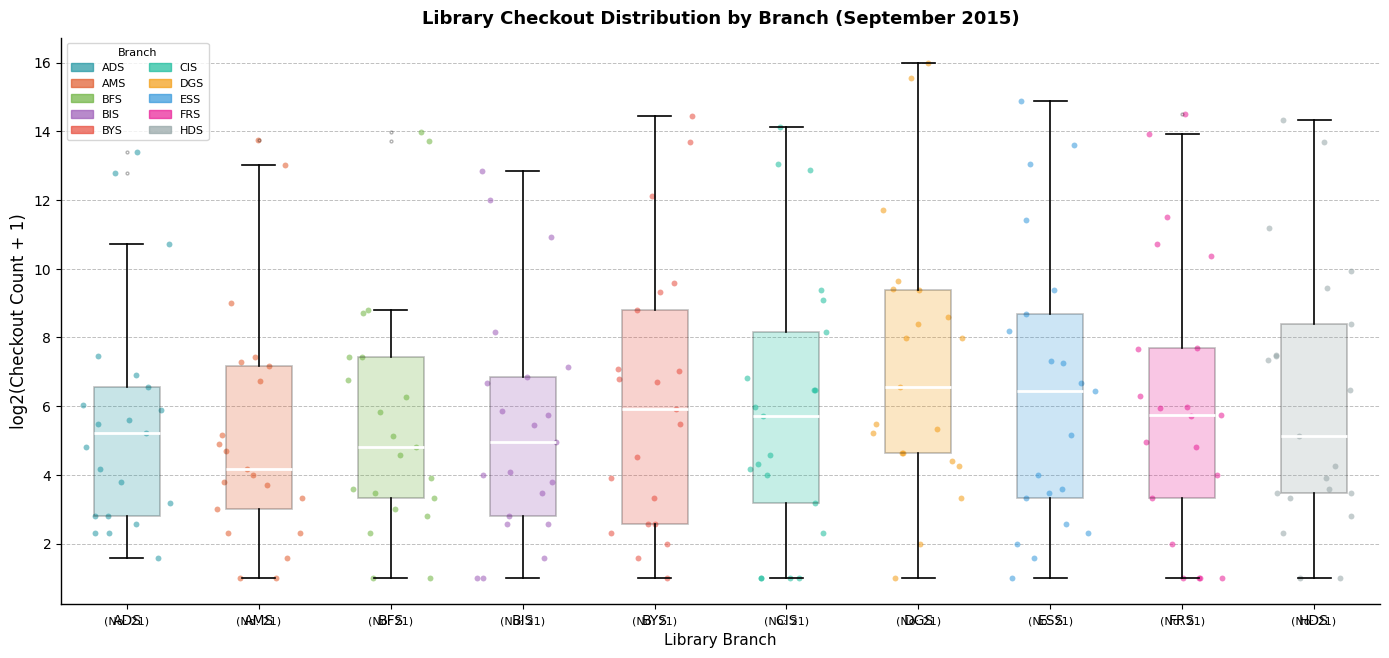

Reading left to right, transcribe this box plot: for each box, give where its median line is, the range the box spans, and where its two whiskers end, as read against the y-axis. The values are not printed on the chart, so give them approximately, as read against the axis.

ADS: median 5.2, box 2.8 to 6.6, whiskers 1.6 to 10.8
AMS: median 4.2, box 3.0 to 7.2, whiskers 1.0 to 13.0
BFS: median 4.8, box 3.4 to 7.4, whiskers 1.0 to 8.8
BIS: median 5.0, box 2.8 to 6.8, whiskers 1.0 to 12.8
BYS: median 6.0, box 2.6 to 8.8, whiskers 1.0 to 14.4
CIS: median 5.8, box 3.2 to 8.2, whiskers 1.0 to 14.2
DGS: median 6.6, box 4.6 to 9.4, whiskers 1.0 to 16.0
ESS: median 6.4, box 3.4 to 8.6, whiskers 1.0 to 14.8
FRS: median 5.8, box 3.4 to 7.8, whiskers 1.0 to 14.0
HDS: median 5.2, box 3.4 to 8.4, whiskers 1.0 to 14.4